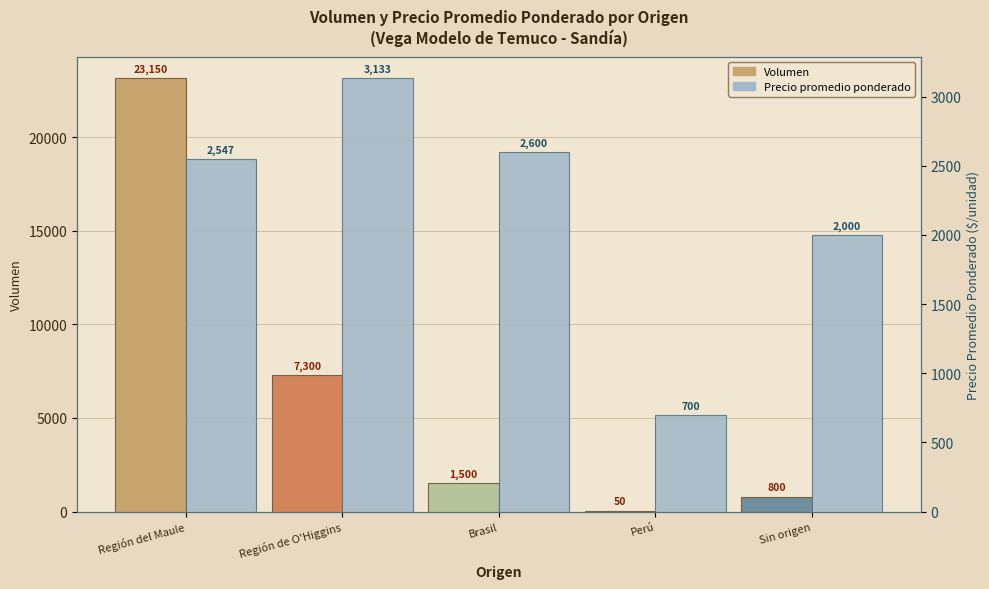

What is the difference between the Volumen values at Región del Maule and Sin origen?

22350